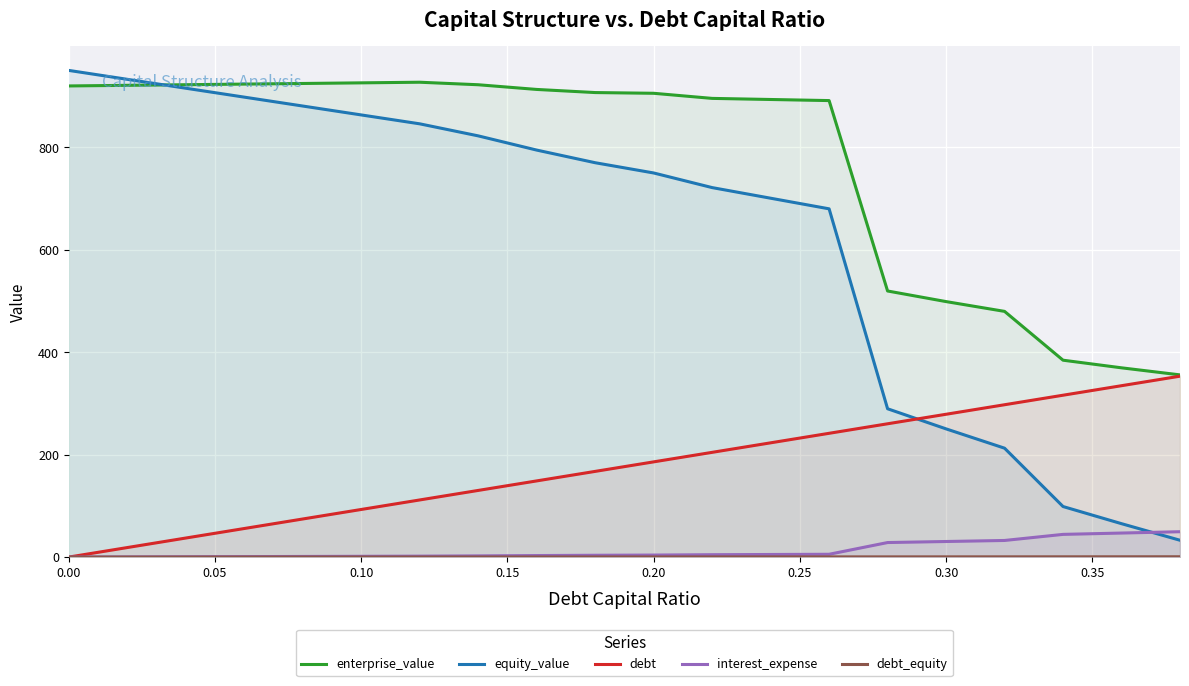

Which series has the largest total across all categories?

enterprise_value